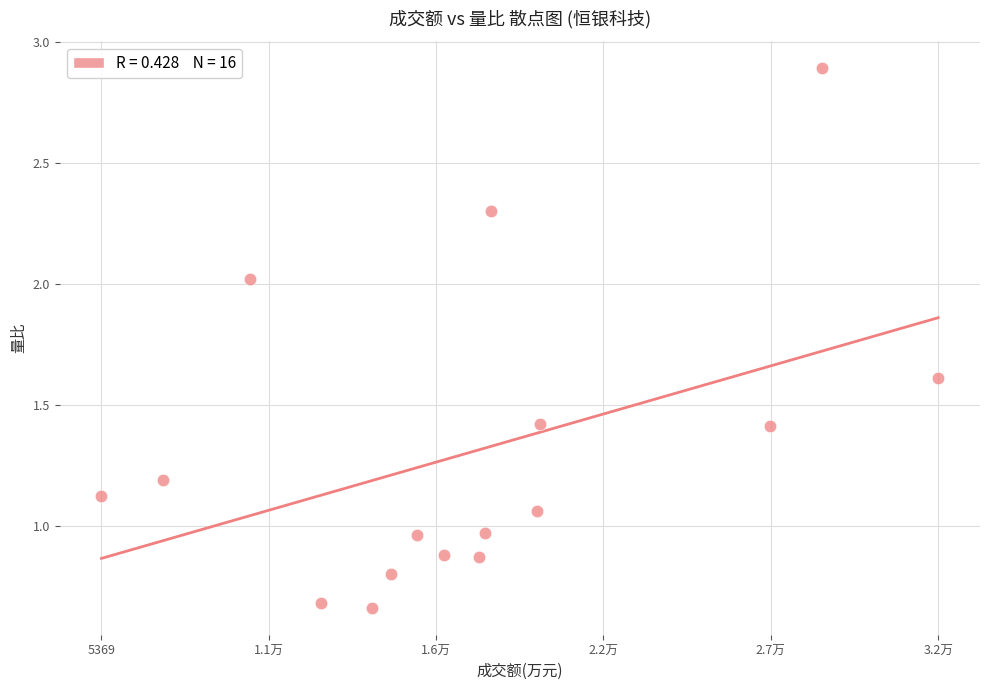

What is the range of Y values (max minus min)?

2.2